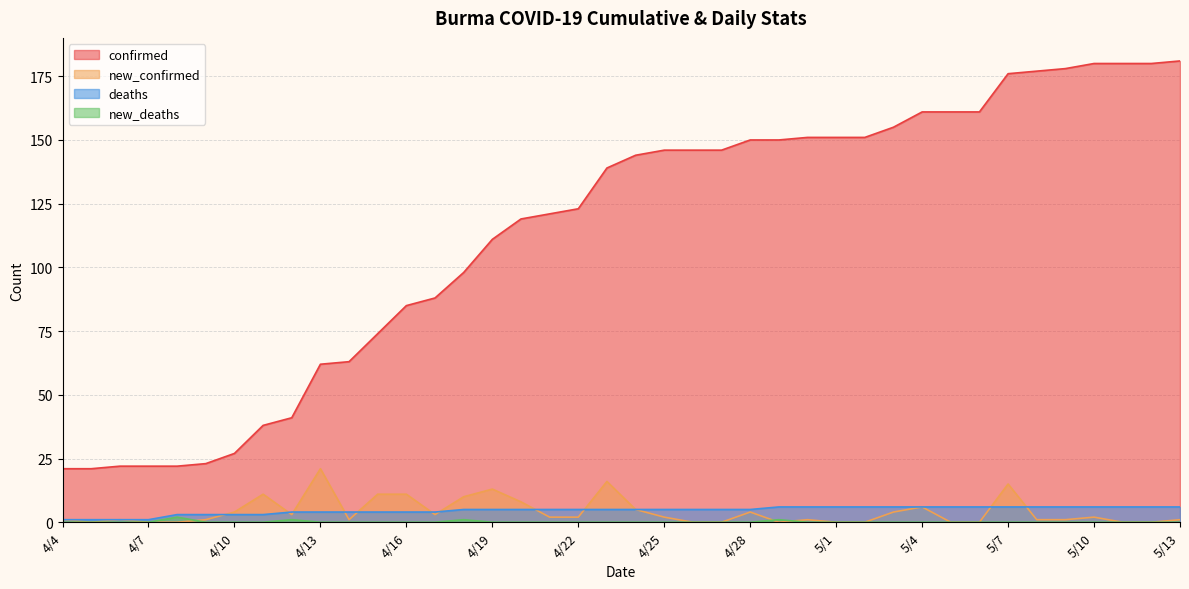

What is the total value across all series at 5/8?

184